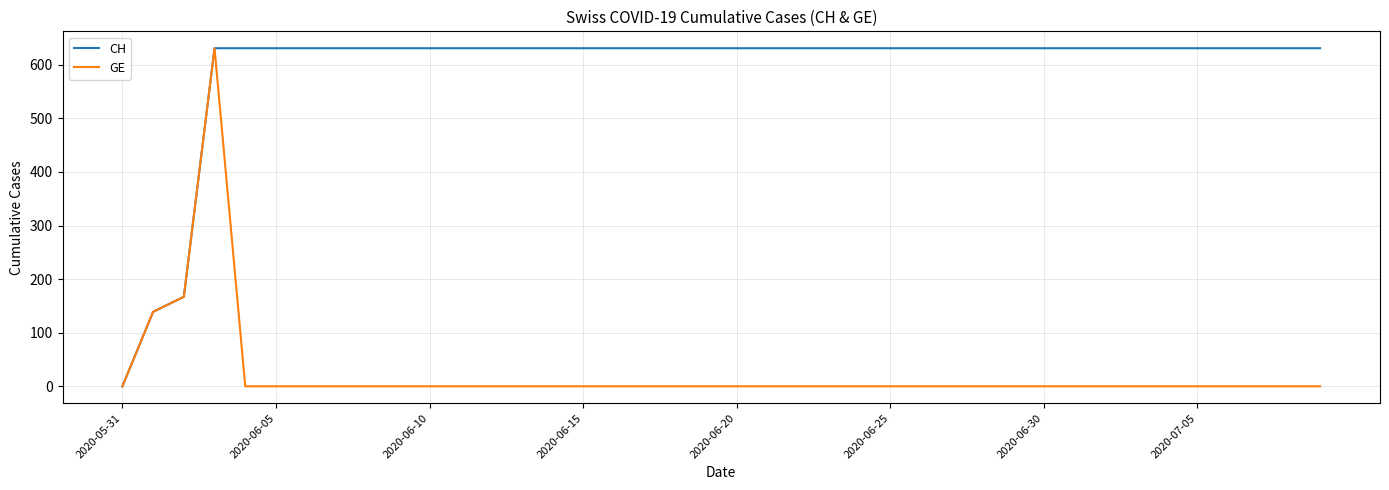

List the series in order of their overall mean, lowest first.

GE, CH